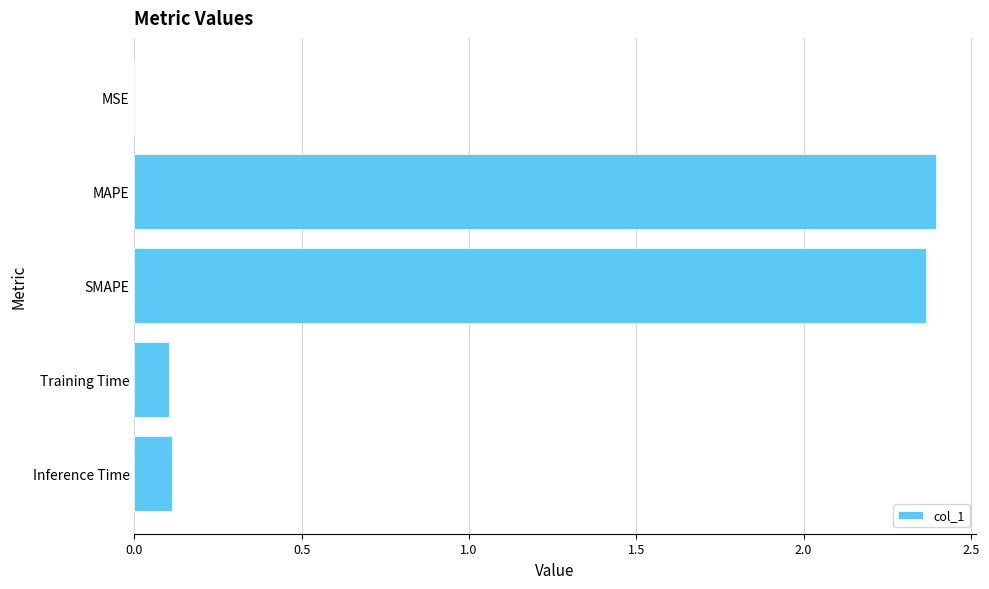

True or false: the data shows 3.3 at MAPE.

False